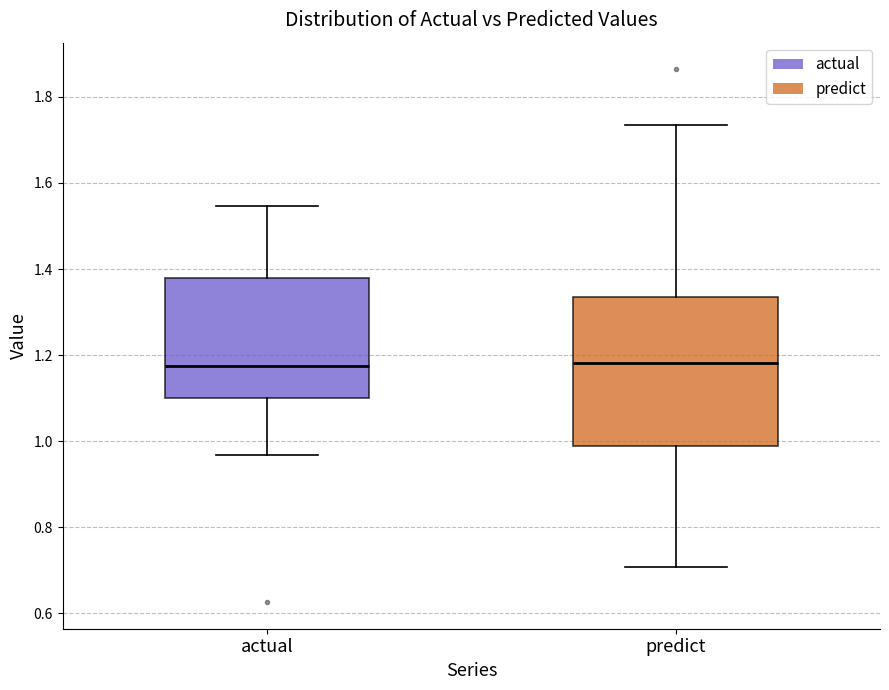

Reading left to right, read every box against the y-axis: the position of its median line, the range the box covers, and the ends of its whiskers. The values are not printed on the chart, so give them approximately, as read against the axis.

actual: median 1.18, box 1.10 to 1.38, whiskers 0.96 to 1.54
predict: median 1.18, box 0.98 to 1.34, whiskers 0.70 to 1.74